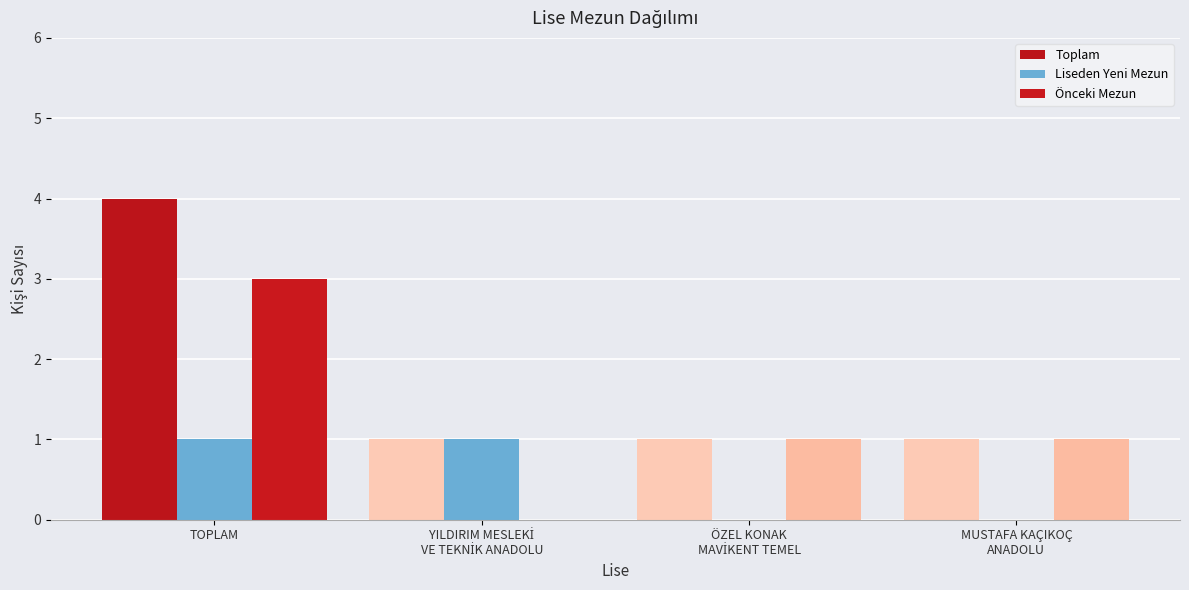

How many groups of bars are there?

4